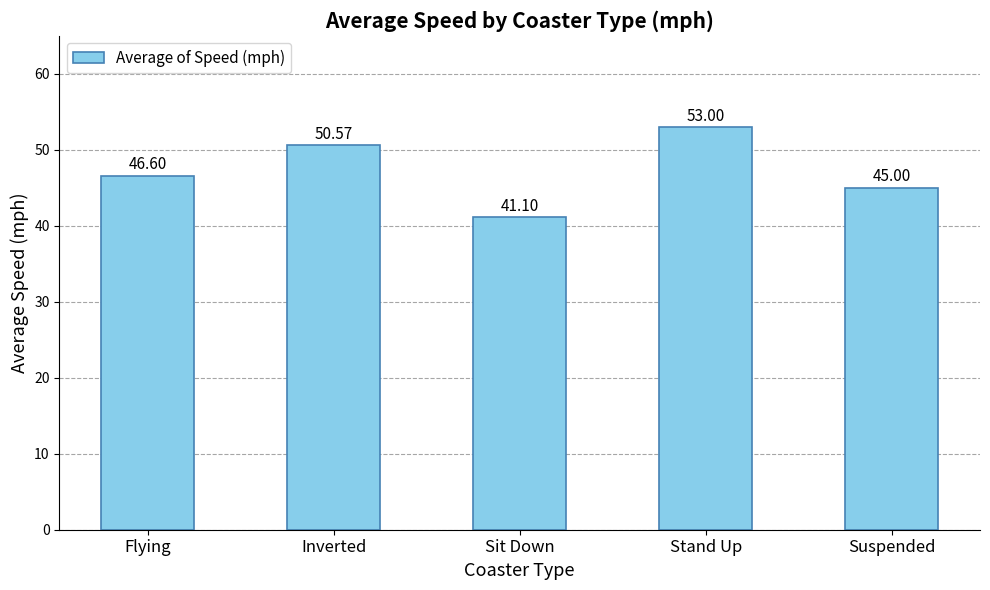

Which label corresponds to the smallest value in the chart?

Sit Down